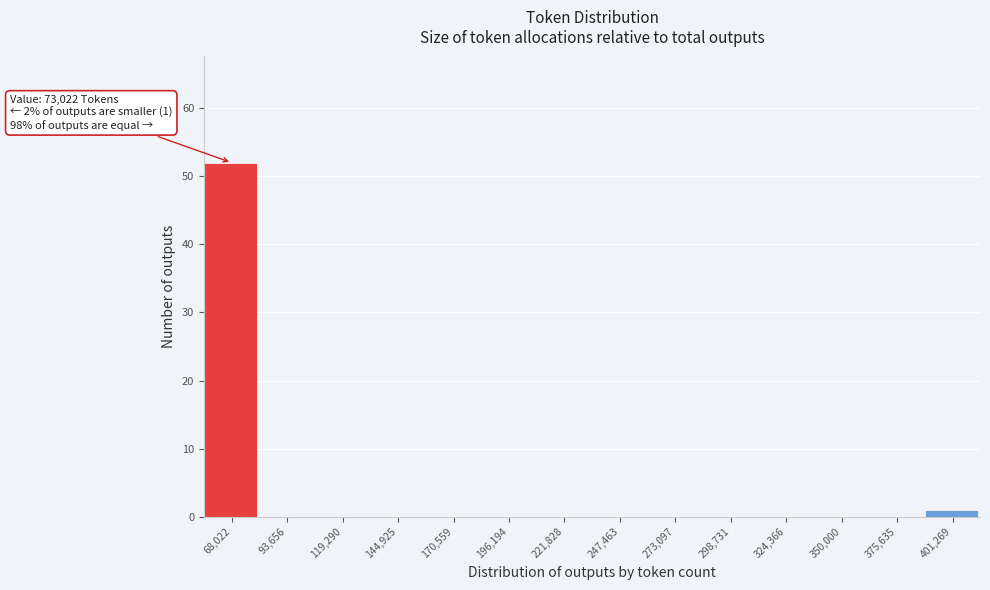

Reading left to right, extract all data points from this chart.

68,022=52	93,656=0	119,290=0	144,925=0	170,559=0	196,194=0	221,828=0	247,463=0	273,097=0	298,731=0	324,366=0	350,000=0	375,635=0	401,269=1